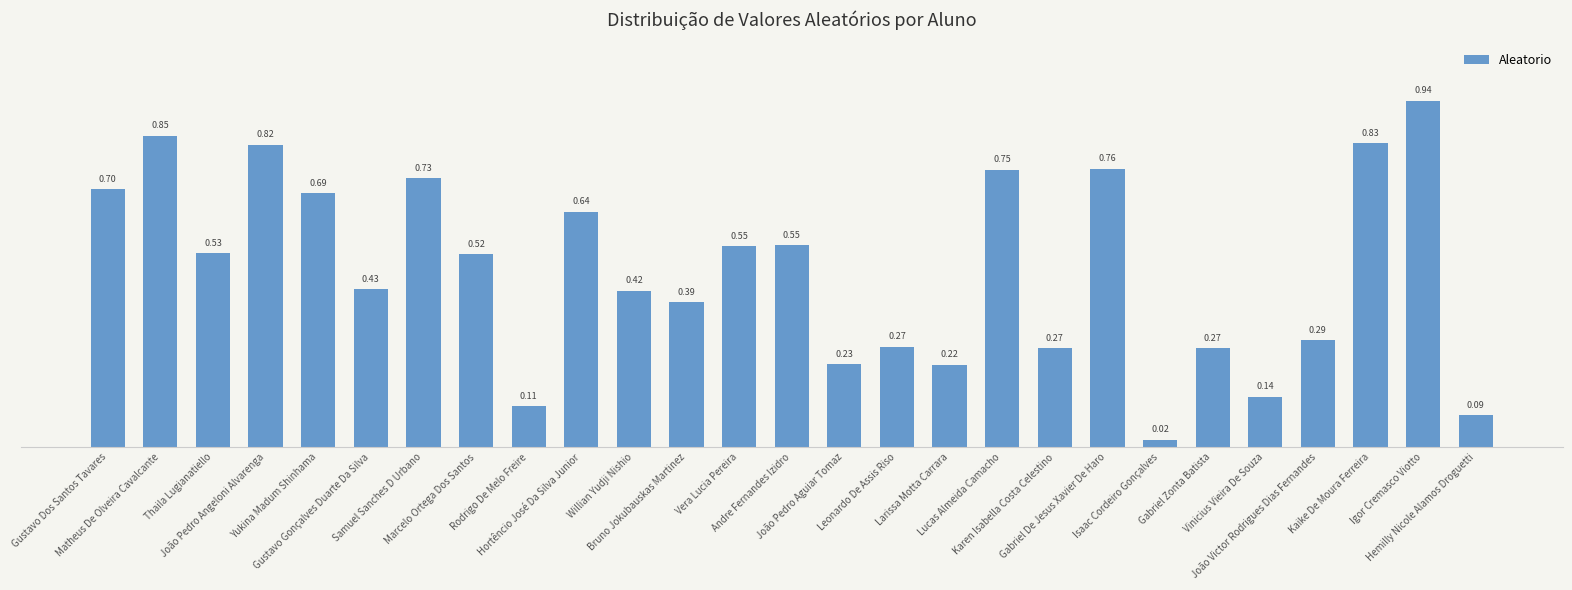

Reading left to right, what are all the values shown in this chart?

Gustavo Dos Santos Tavares=0.7	Matheus De Olveira Cavalcante=0.8	Thaila Lugianatiello=0.5	João Pedro Angeloni Alvarenga=0.8	Yukina Madum Shinhama=0.7	Gustavo Gonçalves Duarte Da Silva=0.4	Samuel Sanches D Urbano=0.7	Marcelo Ortega Dos Santos=0.5	Rodrigo De Melo Freire=0.1	Hortêncio José Da Silva Junior=0.6	Willian Yudji Nishio=0.4	Bruno Jokubauskas Martinez=0.4	Vera Lucia Pereira=0.5	Andre Fernandes Izidro=0.5	João Pedro Aguiar Tomaz=0.2	Leonardo De Assis Riso=0.3	Larissa Motta Carrara=0.2	Lucas Almeida Camacho=0.8	Karen Isabella Costa Celestino=0.3	Gabriel De Jesus Xavier De Haro=0.8	Isaac Cordeiro Gonçalves=0.0	Gabriel Zonta Batista=0.3	Vinicius Vieira De Souza=0.1	João Victor Rodrigues Dias Fernandes=0.3	Kaike De Moura Ferreira=0.8	Igor Cremasco Viotto=0.9	Hemilly Nicole Alamos Droguetti=0.1